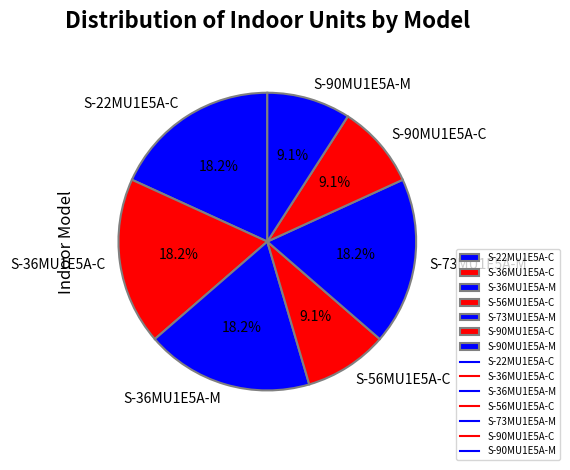

Is the sum of S-36MU1E5A-C and S-90MU1E5A-M greater than half?

No